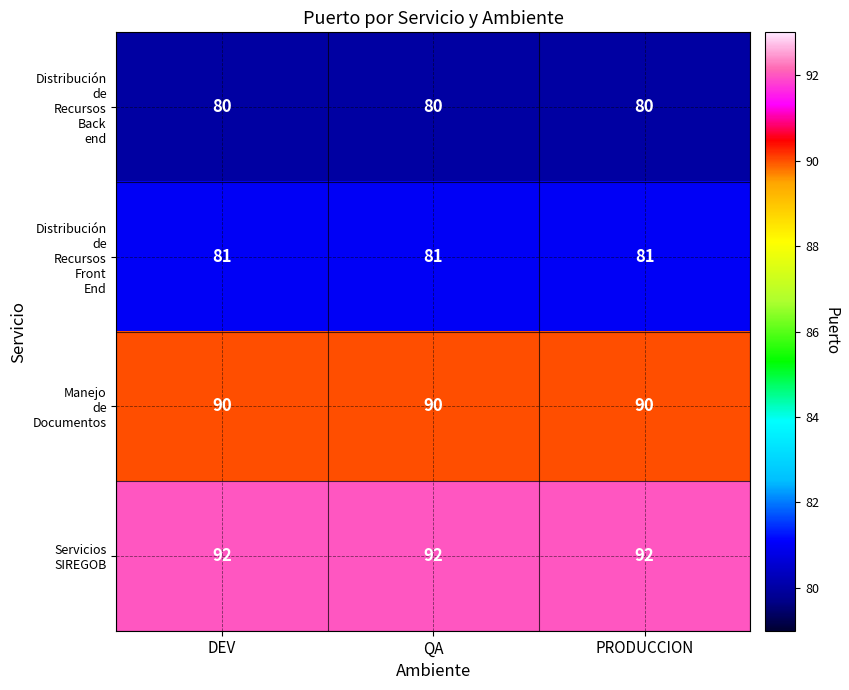

What is the maximum value shown in the chart?

92